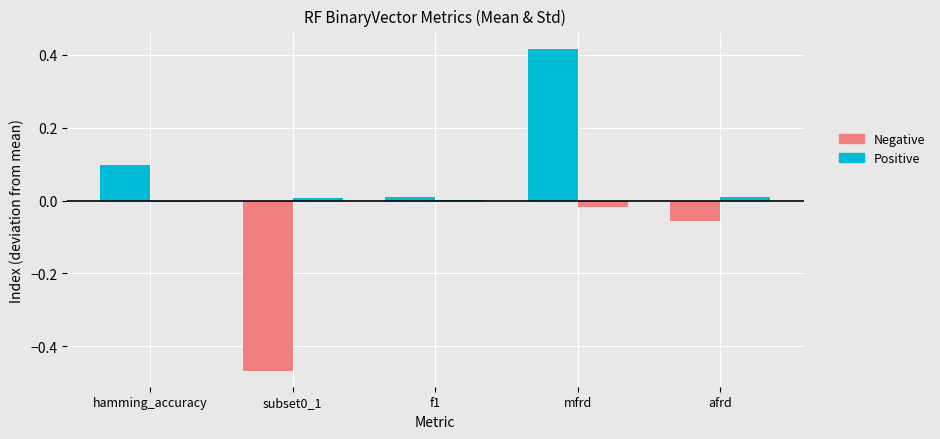

Rank the series at mfrd from lowest to highest value.

Std, Mean